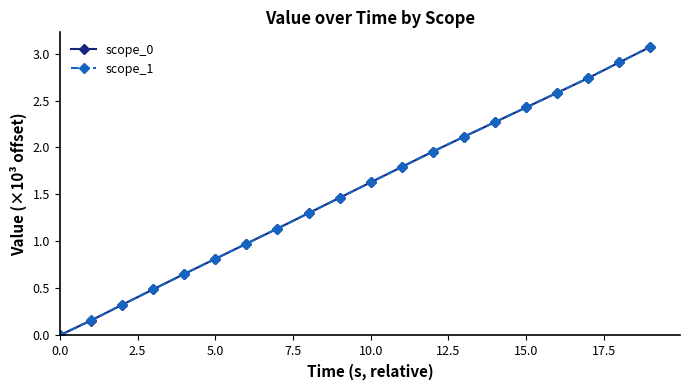

What is the maximum value for scope_1?

3.1